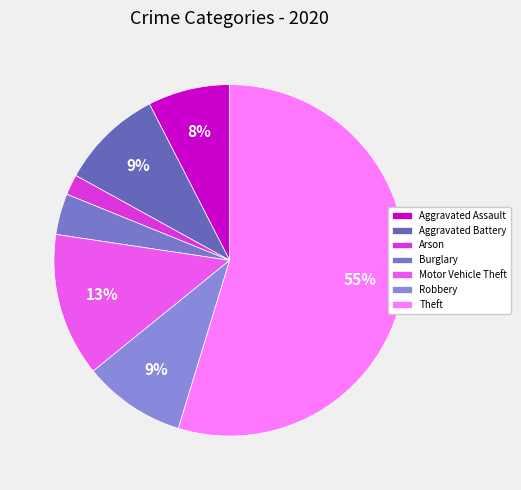

How many slices are in this pie chart?

7